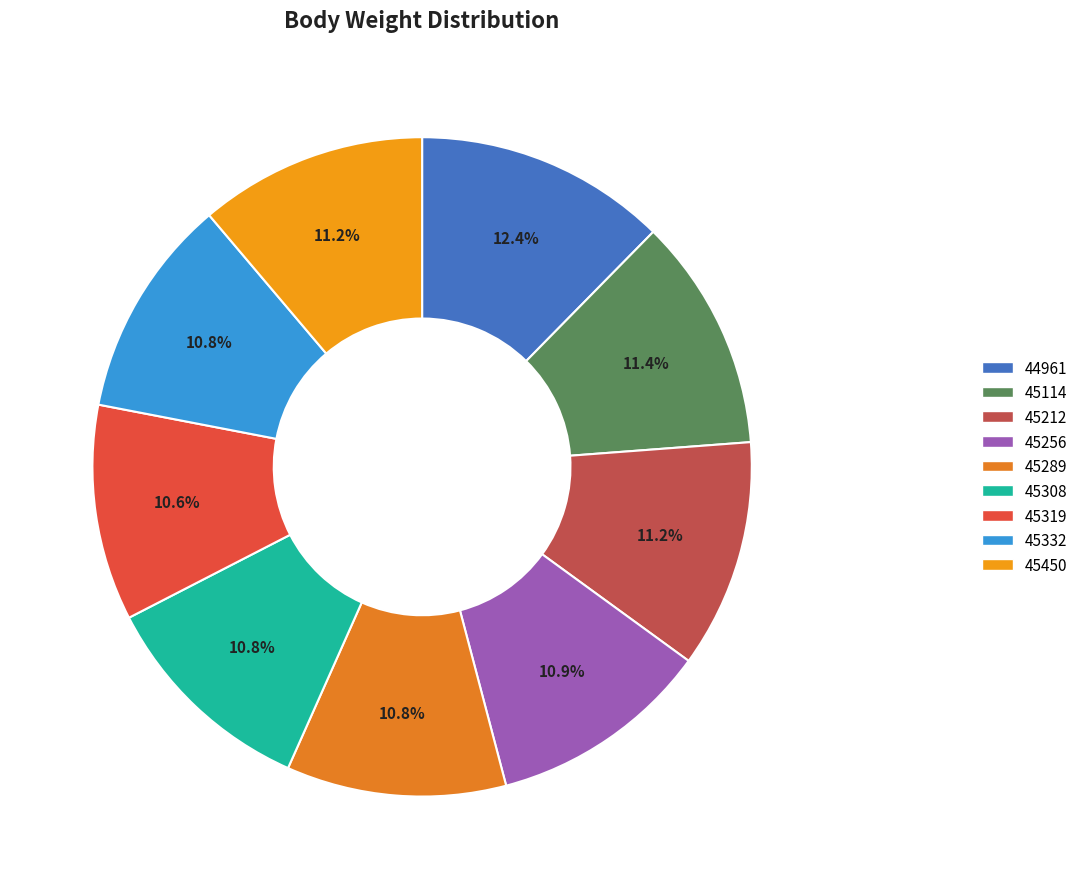

Do 45289 and 45308 together represent more than half of the pie?

No